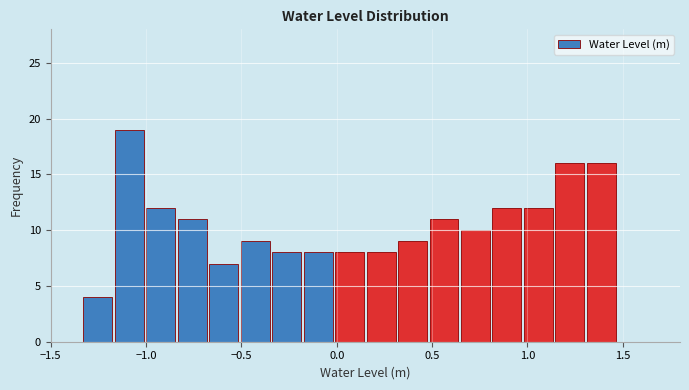

Read against the x-axis, roughly where is the centre of the tallest bar?

-1.10